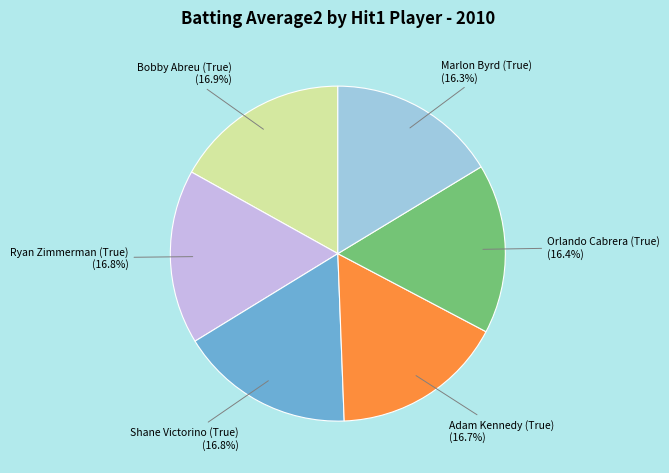

Does any single category account for the majority?

No